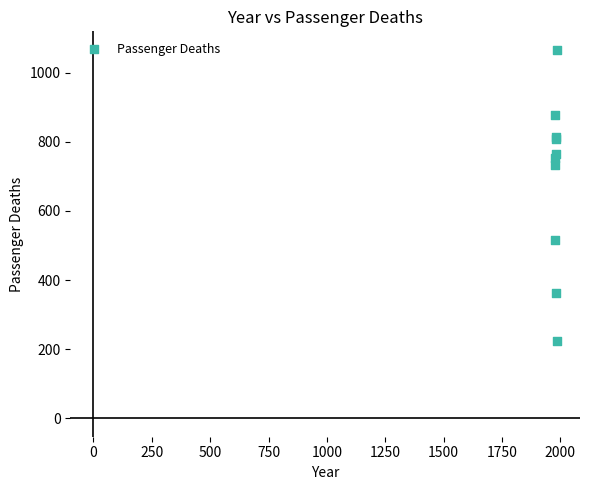

What Y value in the scatter plot is closest to 644?

734